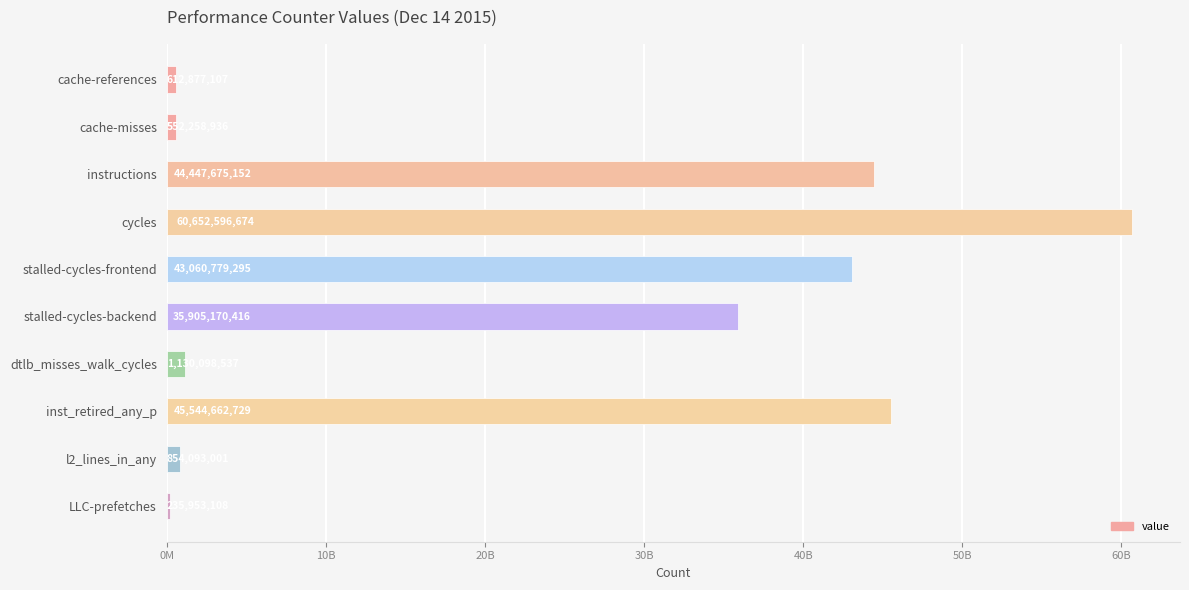

Does the chart contain any negative values?

No